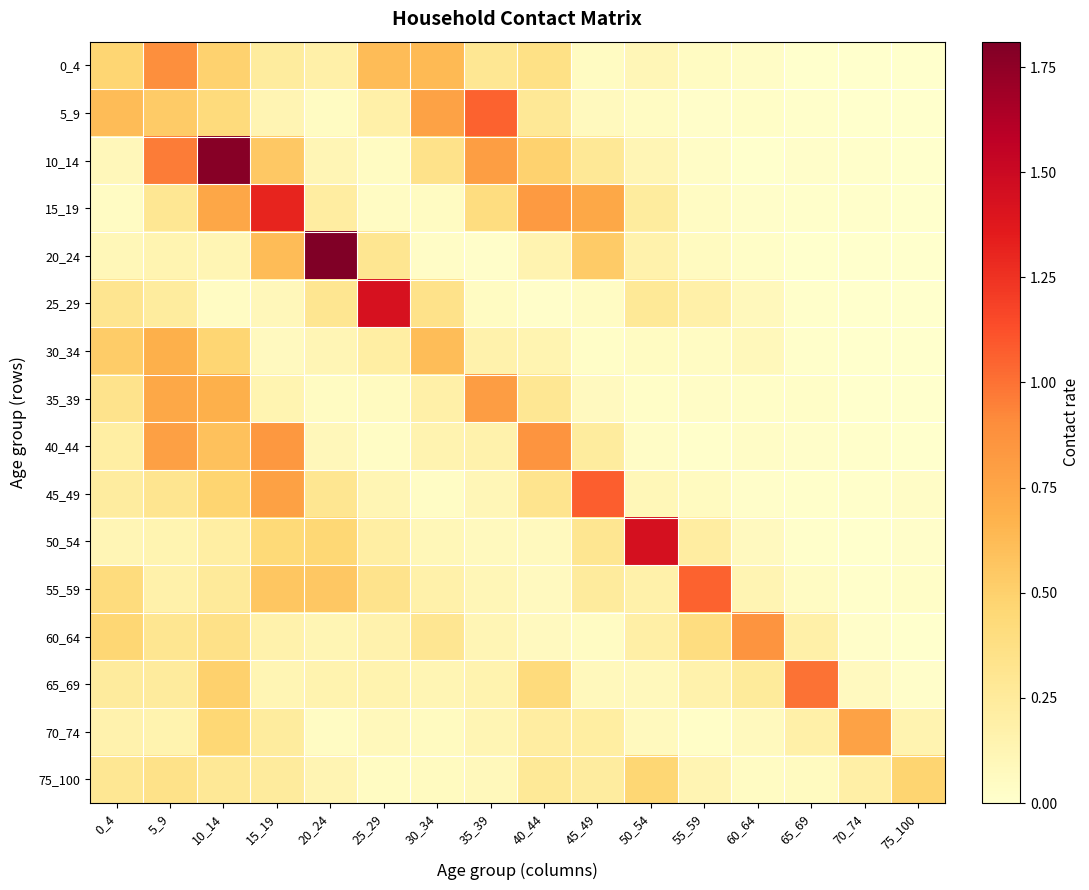

How many series are shown in this chart?

16